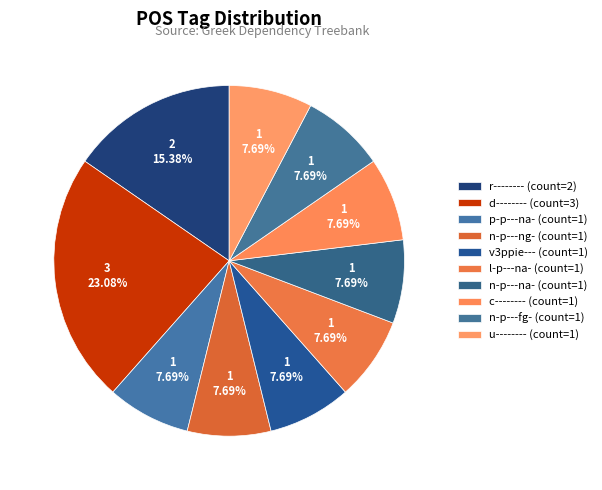

The n-p---na- slice represents 8% of the pie. True or false?

True